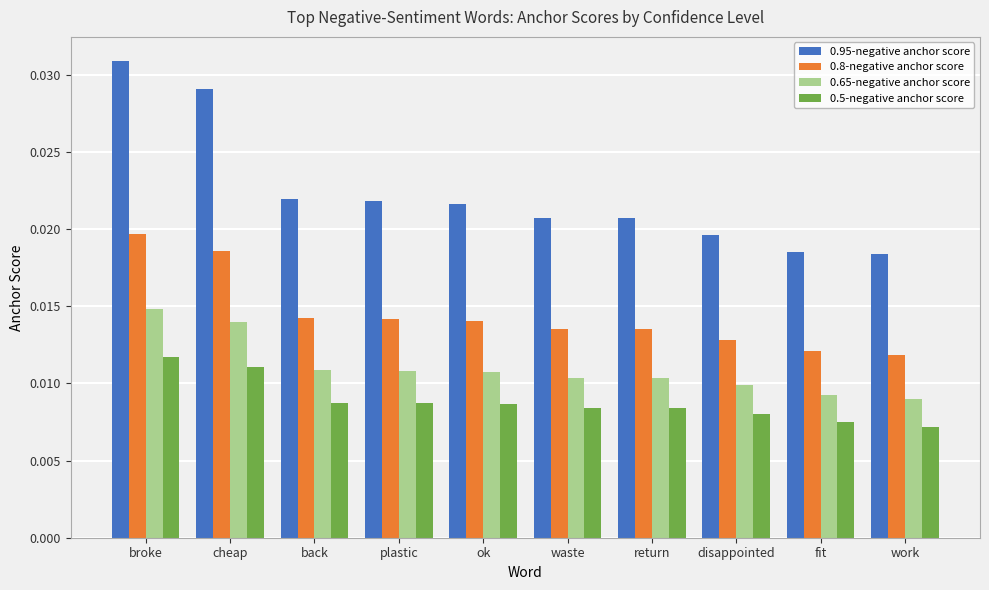

Are the bars grouped side by side (vs. stacked)?

Yes